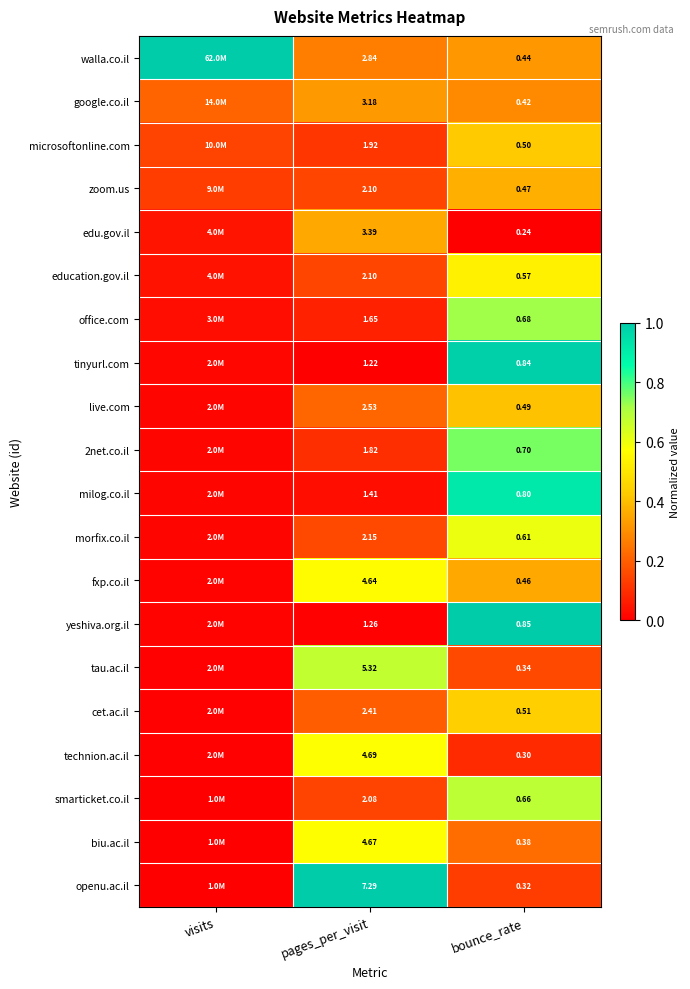

Which label corresponds to the largest value in the chart?

visits